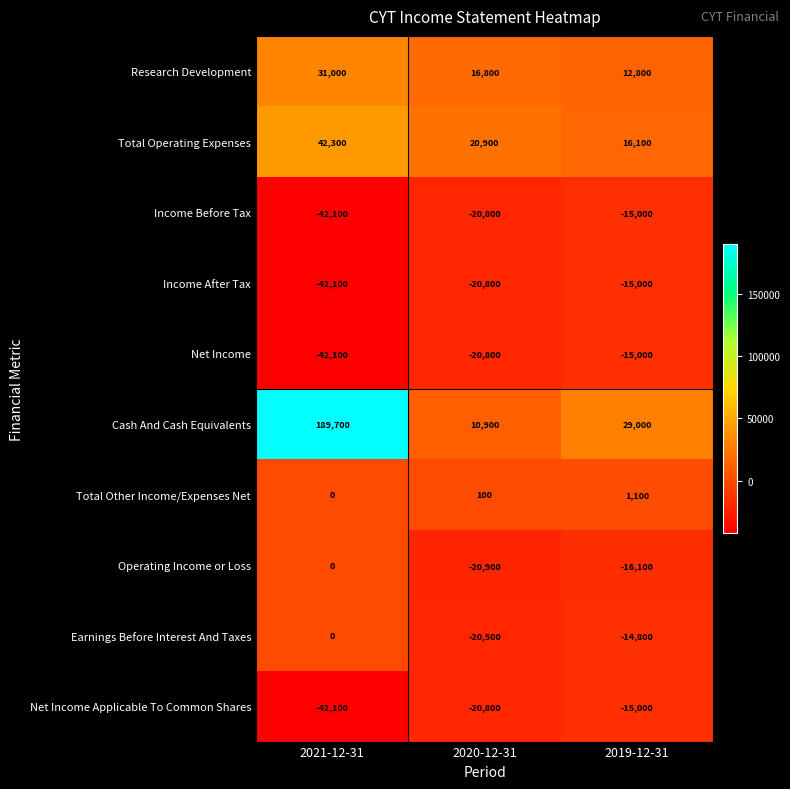

Which series has the largest total across all categories?

Cash And Cash Equivalents